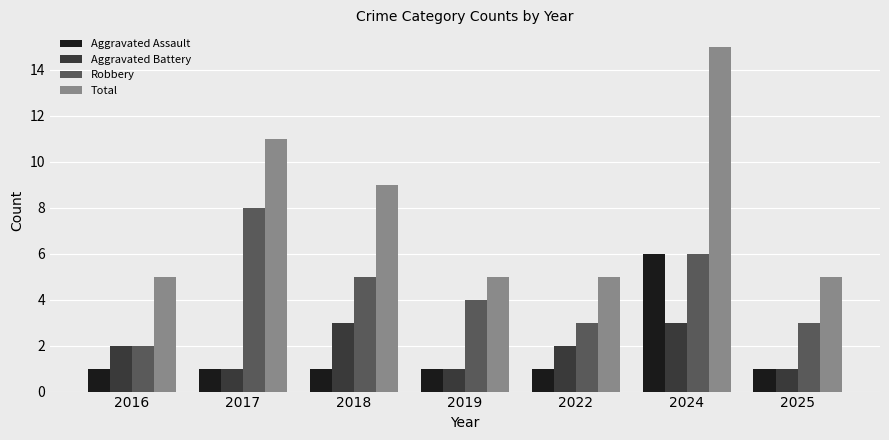

Reading left to right, extract all data points from this chart.

Aggravated Assault: 2016=1	2017=1	2018=1	2019=1	2022=1	2024=6	2025=1
Aggravated Battery: 2016=2	2017=1	2018=3	2019=1	2022=2	2024=3	2025=1
Robbery: 2016=2	2017=8	2018=5	2019=4	2022=3	2024=6	2025=3
Total: 2016=5	2017=11	2018=9	2019=5	2022=5	2024=15	2025=5